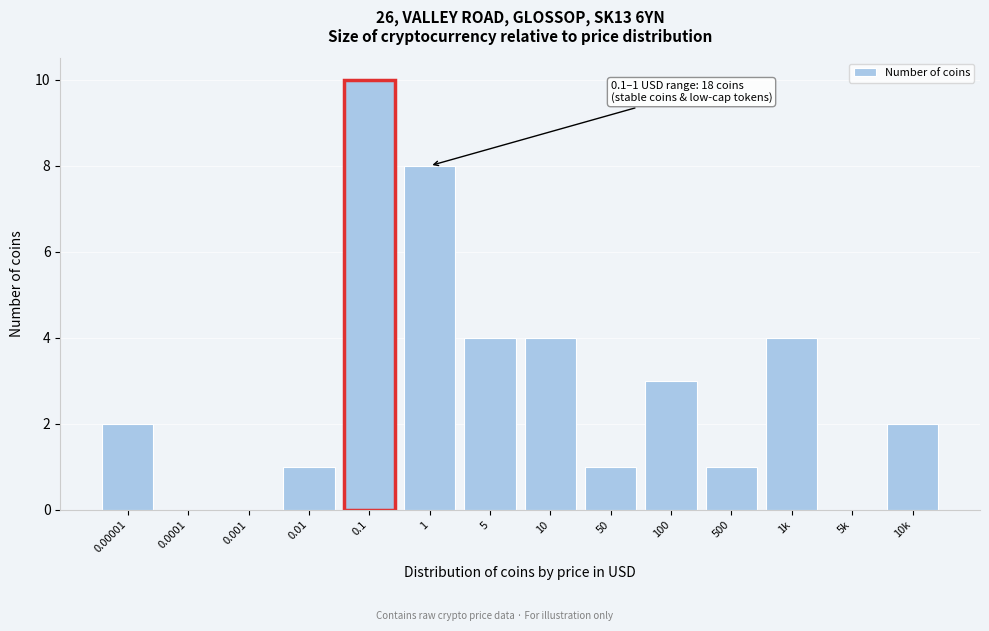

Reading left to right, extract all data points from this chart.

0.00001=2	0.0001=0	0.001=0	0.01=1	0.1=10	1=8	5=4	10=4	50=1	100=3	500=1	1k=4	5k=0	10k=2